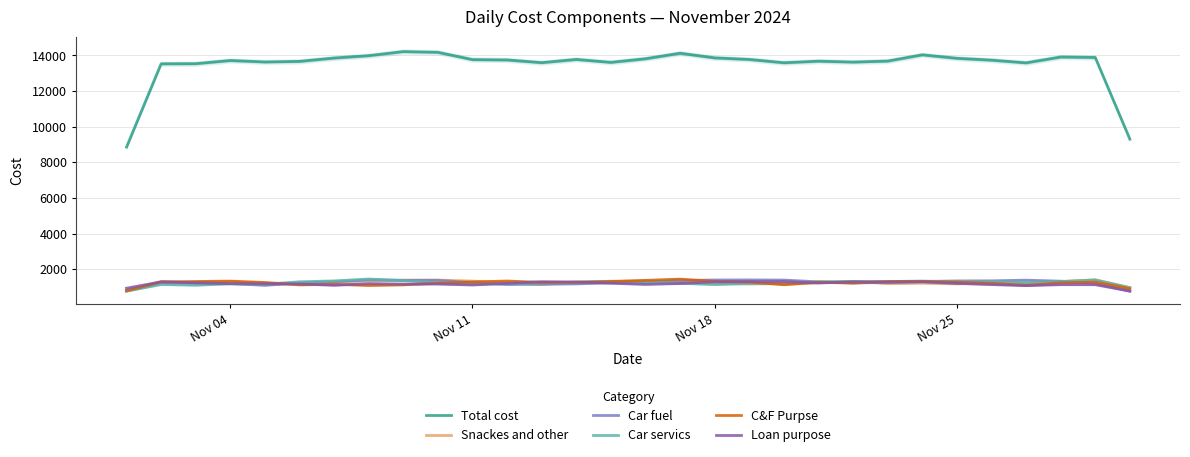

What is the maximum value for Car servics?

1449.0